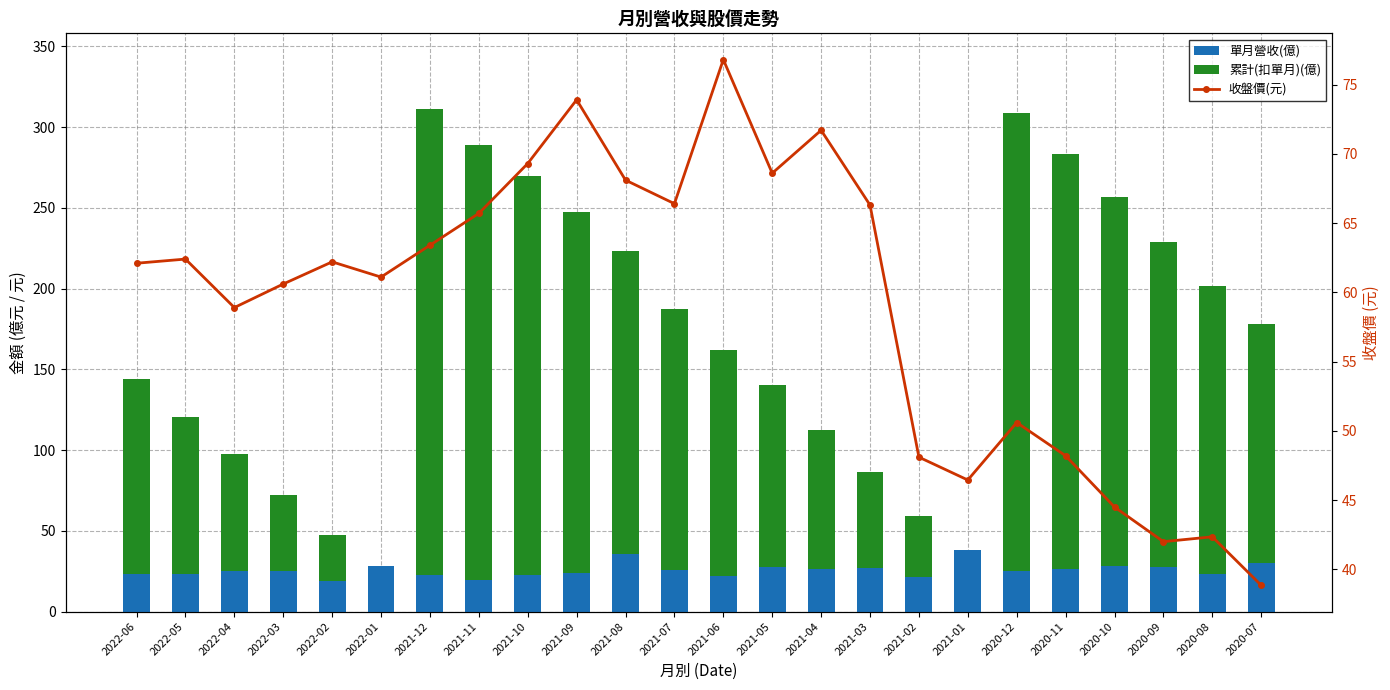

Rank the series by their average value, from lowest to highest.

單月營收(億), 收盤價(元), 累計(扣單月)(億)